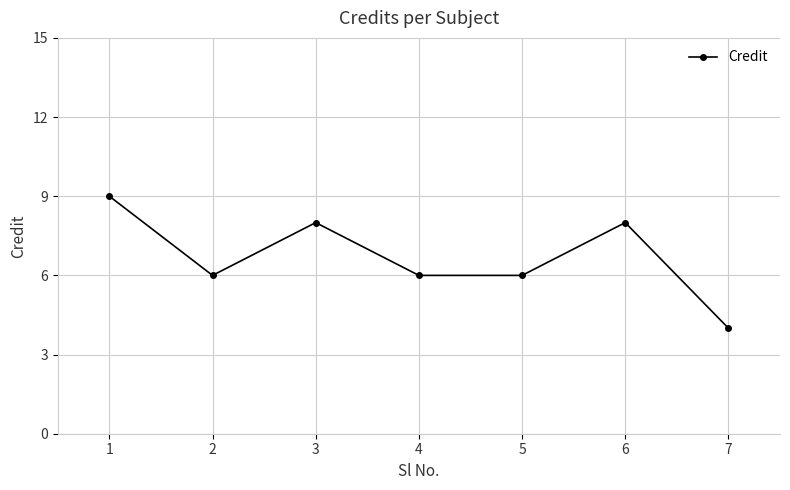

What is the sum of all values?

47